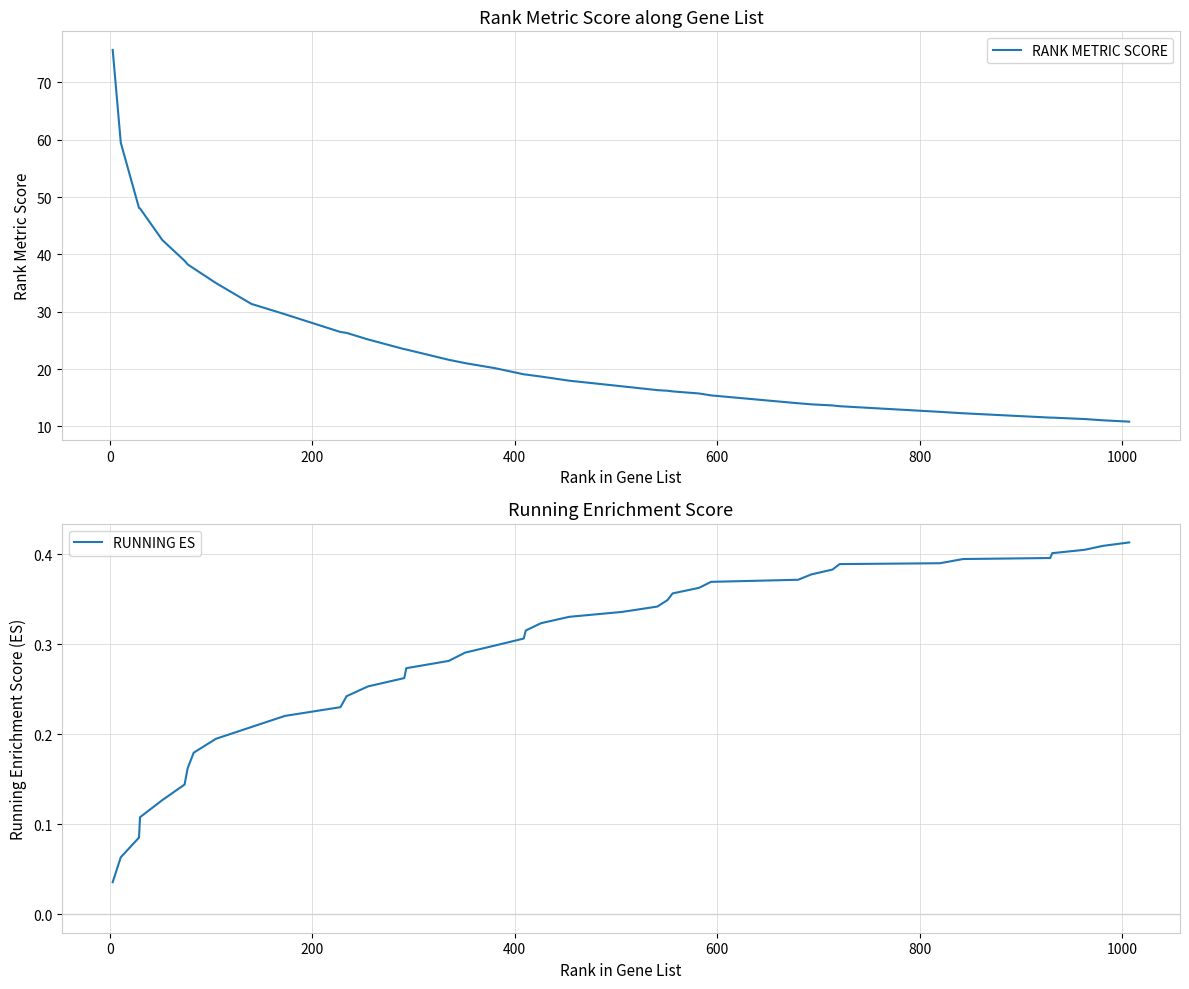

True or false: RANK METRIC SCORE has more than 0 interior local peaks.

False